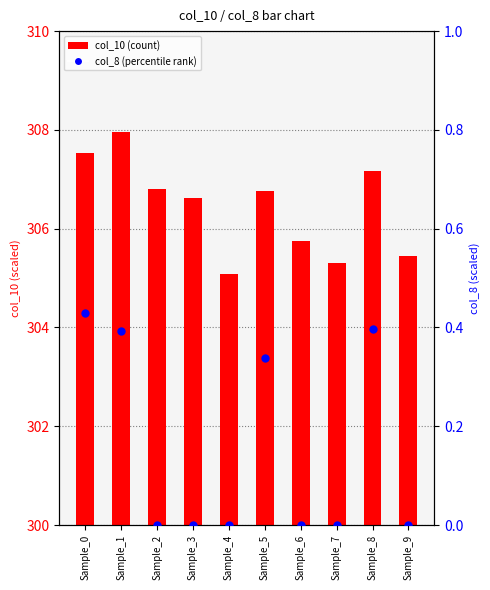

Which series contains the lowest Y value?

col_8